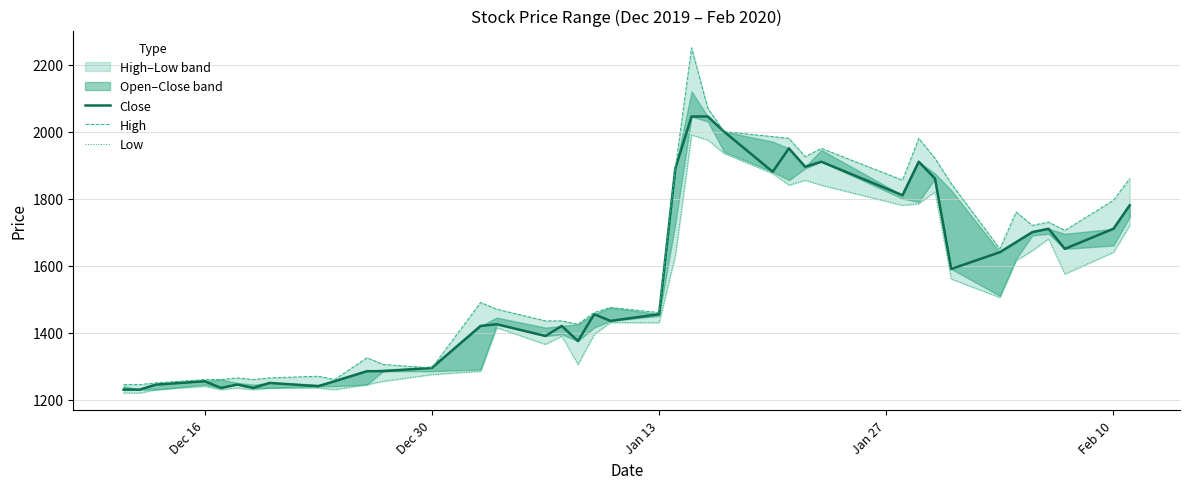

In High, how many points are higher than both neighbors (excluding endpoints)?

10